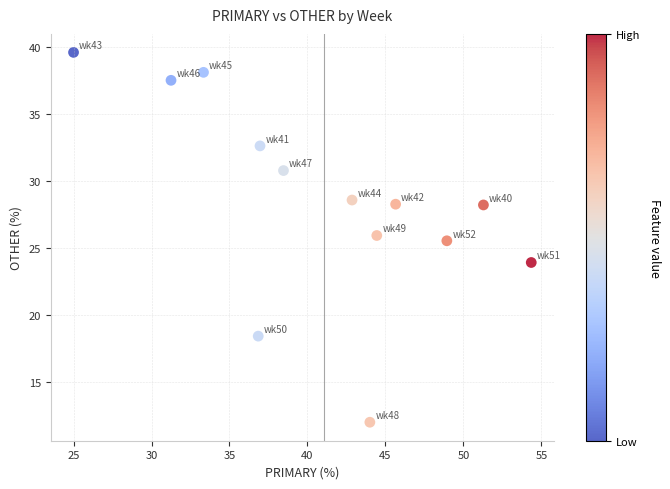

What is the range of Y values (max minus min)?

27.6